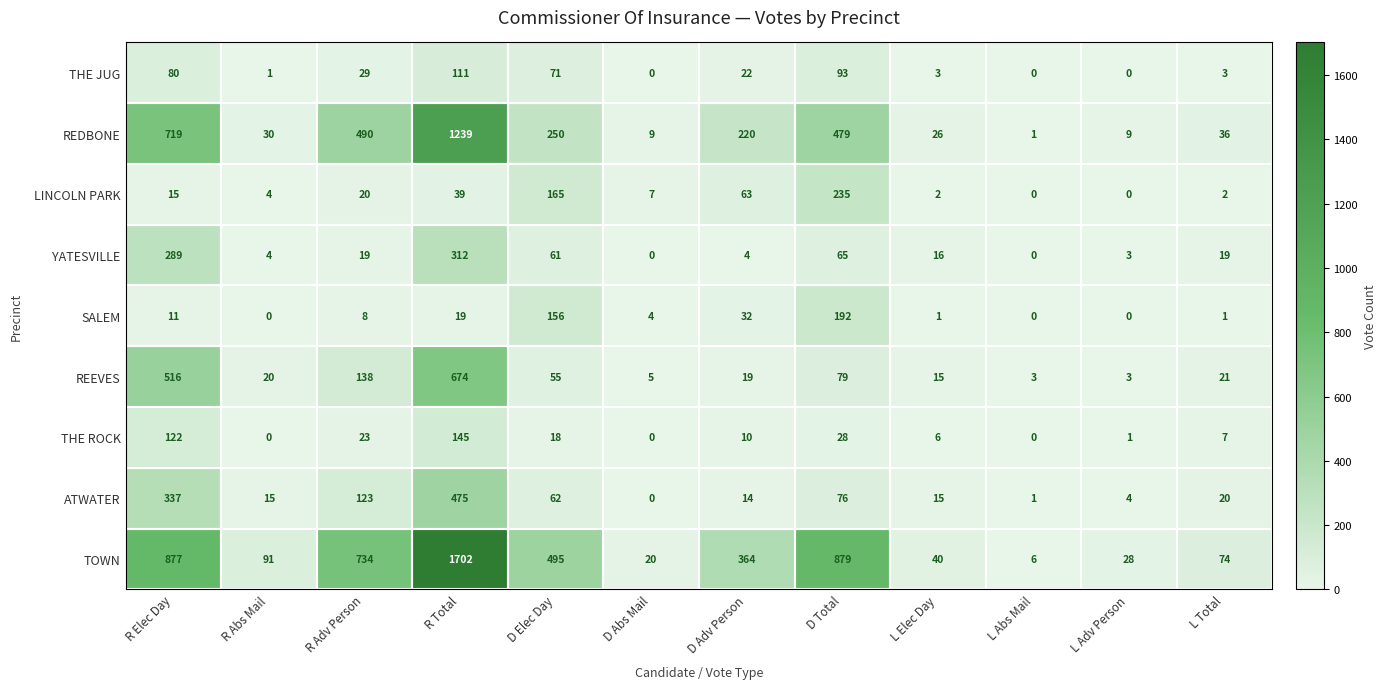

Which category has the highest value across all series?

R Total